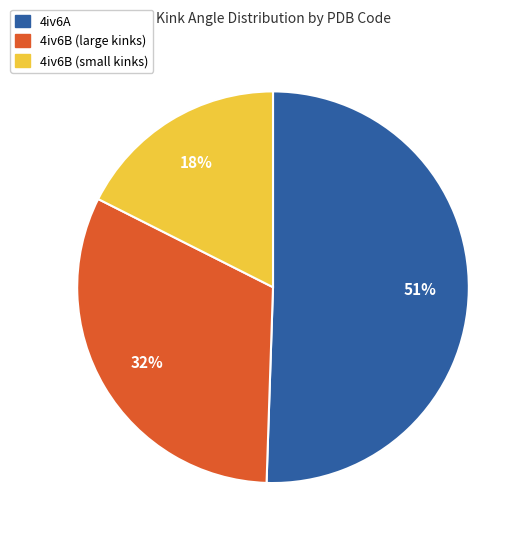

To the nearest percent, what is the difference between the largest and smallest slice percentages?

33%